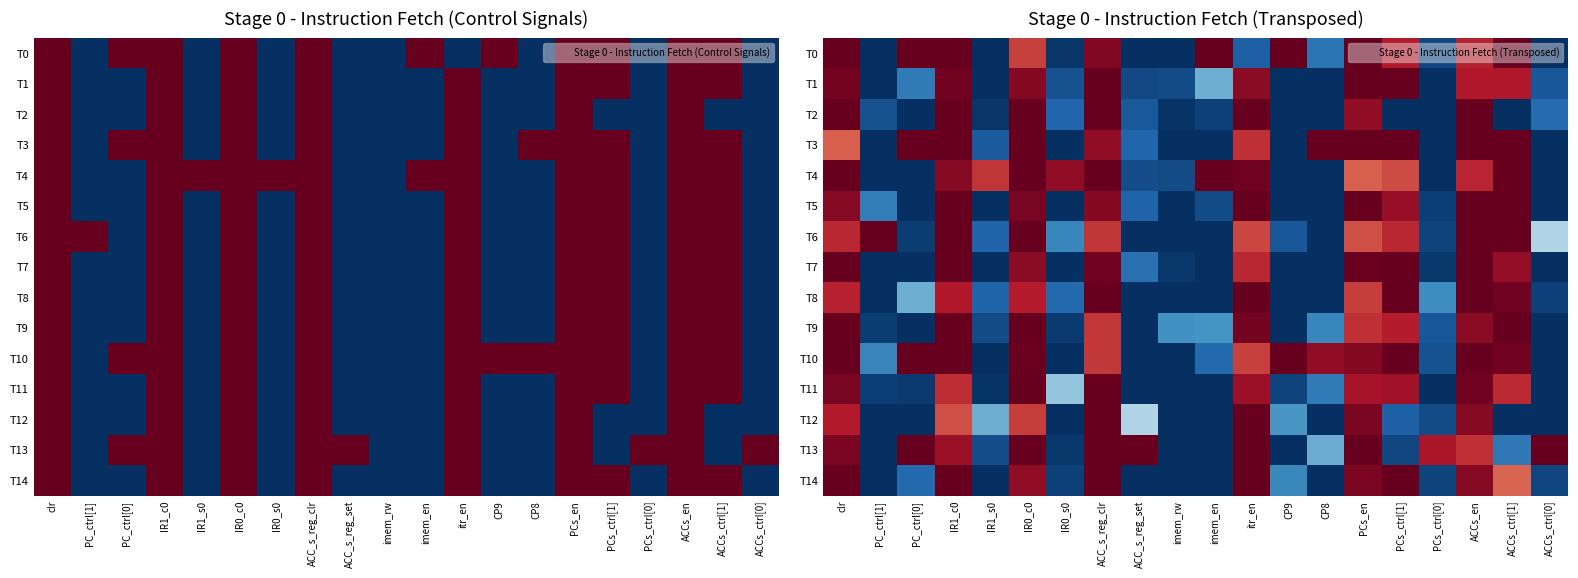

What is the difference between the maximum and minimum values in the T10 series?

1.0